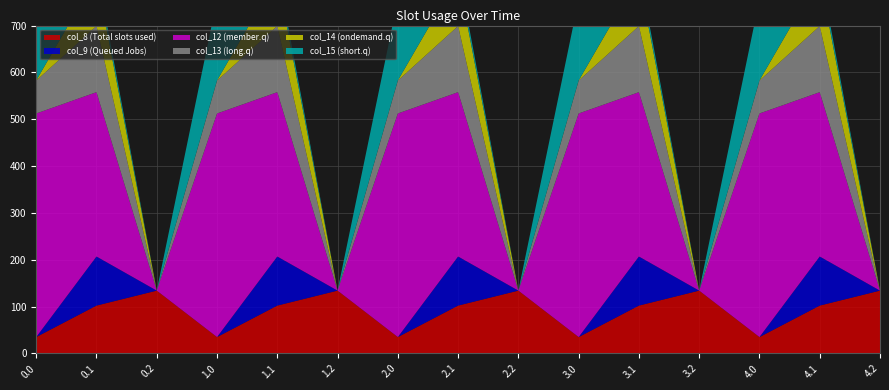

Reading right to left, transcribe all the data shown in this chart.

col_8: 134.2	102.3	35.0	134.2	102.3	35.0	134.2	102.3	35.0	134.2	102.3	35.0	134.2	102.3	35.0
col_9: 0.0	104.8	0.0	0.0	104.8	0.0	0.0	104.8	0.0	0.0	104.8	0.0	0.0	104.8	0.0
col_12: 0.0	350.8	477.2	0.0	350.8	477.2	0.0	350.8	477.2	0.0	350.8	477.2	0.0	350.8	477.2
col_13: 0.0	141.2	70.2	0.0	141.2	70.2	0.0	141.2	70.2	0.0	141.2	70.2	0.0	141.2	70.2
col_14: 0.0	105.5	0.3	0.0	105.5	0.3	0.0	105.5	0.3	0.0	105.5	0.3	0.0	105.5	0.3
col_15: 0.0	17.3	172.8	0.0	17.3	172.8	0.0	17.3	172.8	0.0	17.3	172.8	0.0	17.3	172.8